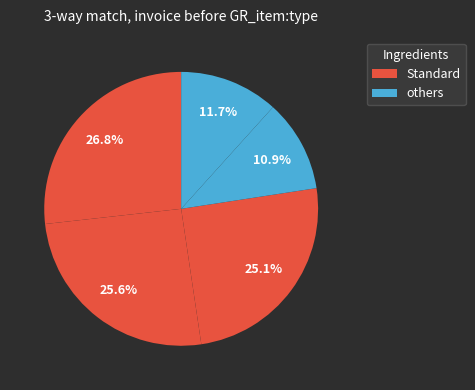

How many slices are in this pie chart?

5